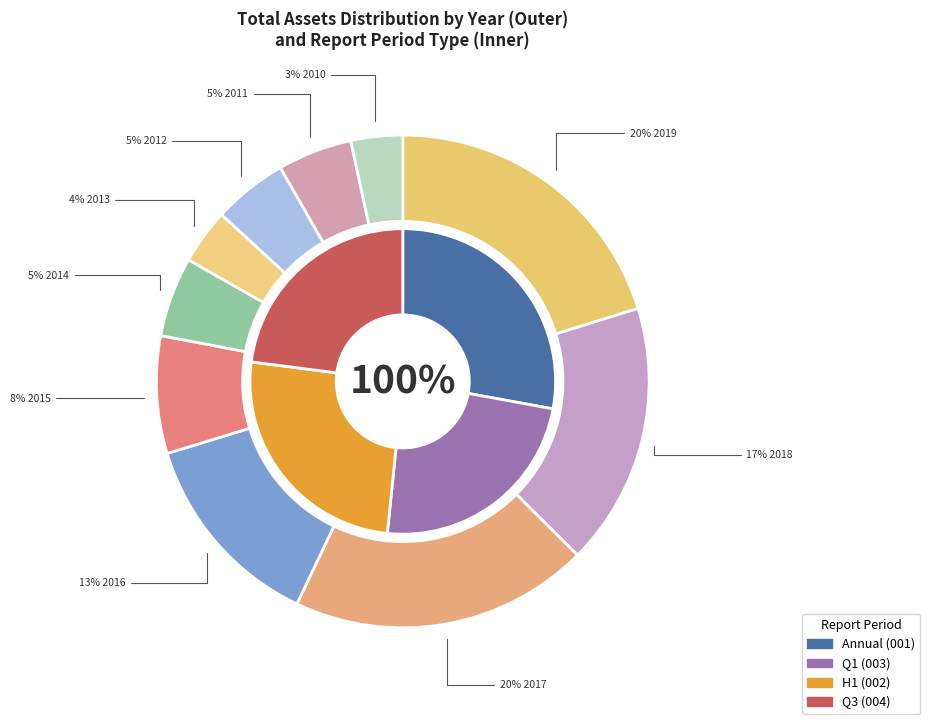

Which series changed the most between 2019 and 2018?

Q3 Report (004)